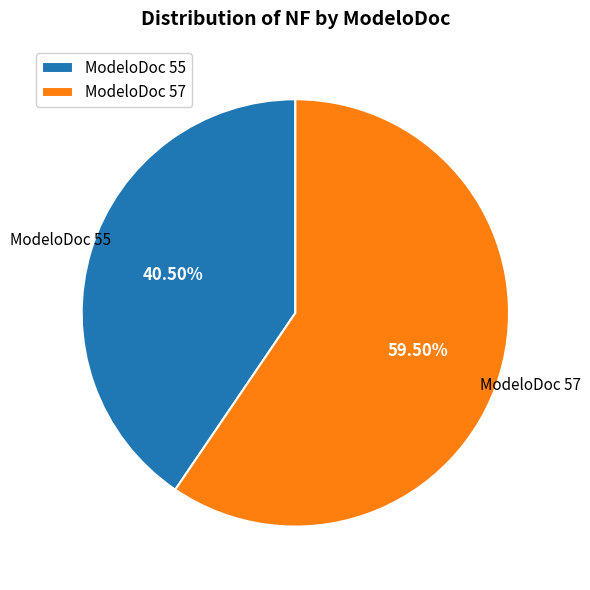

Do ModeloDoc 57 and ModeloDoc 55 together represent more than half of the pie?

Yes